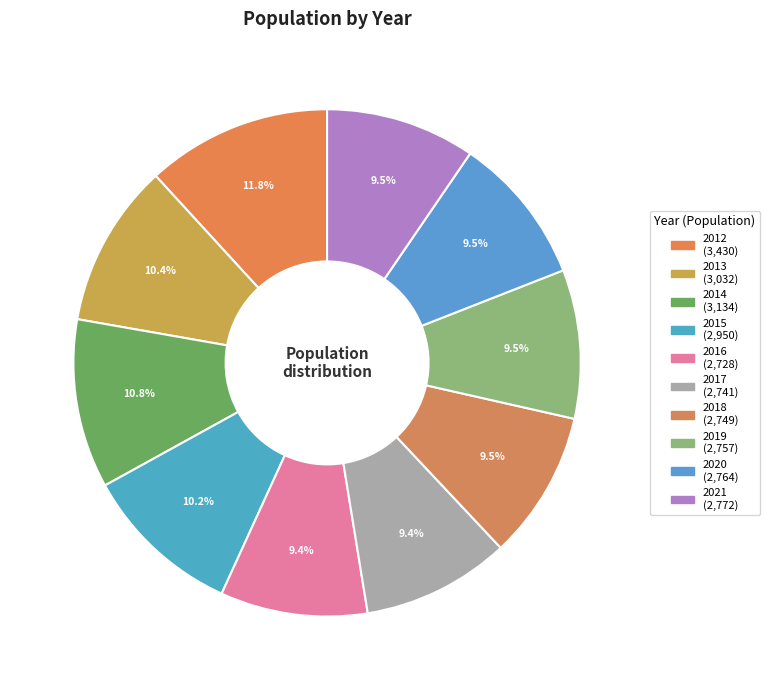

True or false: 2018 accounts for 9% of the total.

True